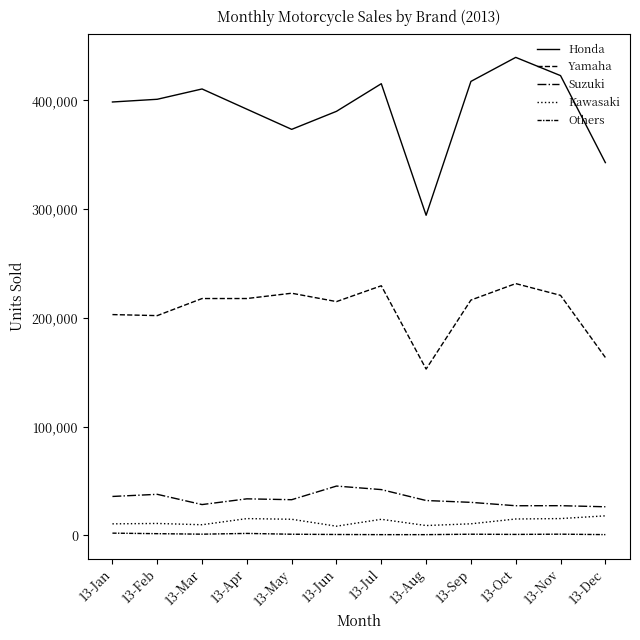

Does the chart display data point markers on the line(s)?

No